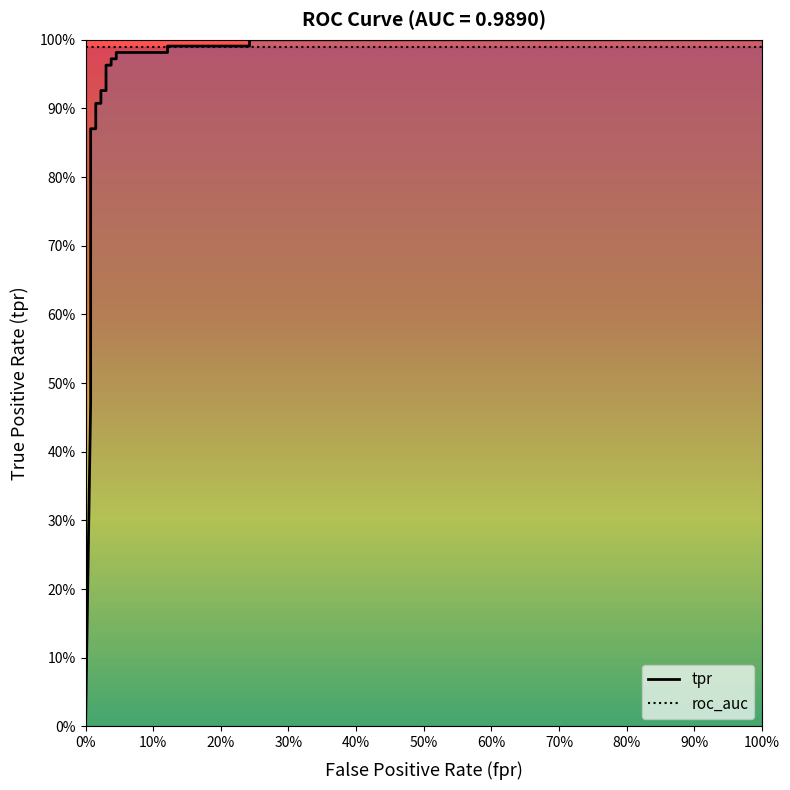

Reading right to left, transcribe all the data shown in this chart.

1.0=1.0	0.2424242424242424=1.0	0.2424242424242424=1.0	0.1212121212121212=1.0	0.1212121212121212=1.0	0.04545454545454546=1.0	0.04545454545454546=1.0	0.03787878787878788=1.0	0.03787878787878788=1.0	0.0303030303030303=1.0	0.0303030303030303=0.9	0.02272727272727273=0.9	0.02272727272727273=0.9	0.01515151515151515=0.9	0.01515151515151515=0.9	0.007575757575757576=0.9	0.007575757575757576=0.6	0.007575757575757576=0.6	0.007575757575757576=0.6	0.007575757575757576=0.5	0.007575757575757576=0.5	0.007575757575757576=0.5	0=0.0